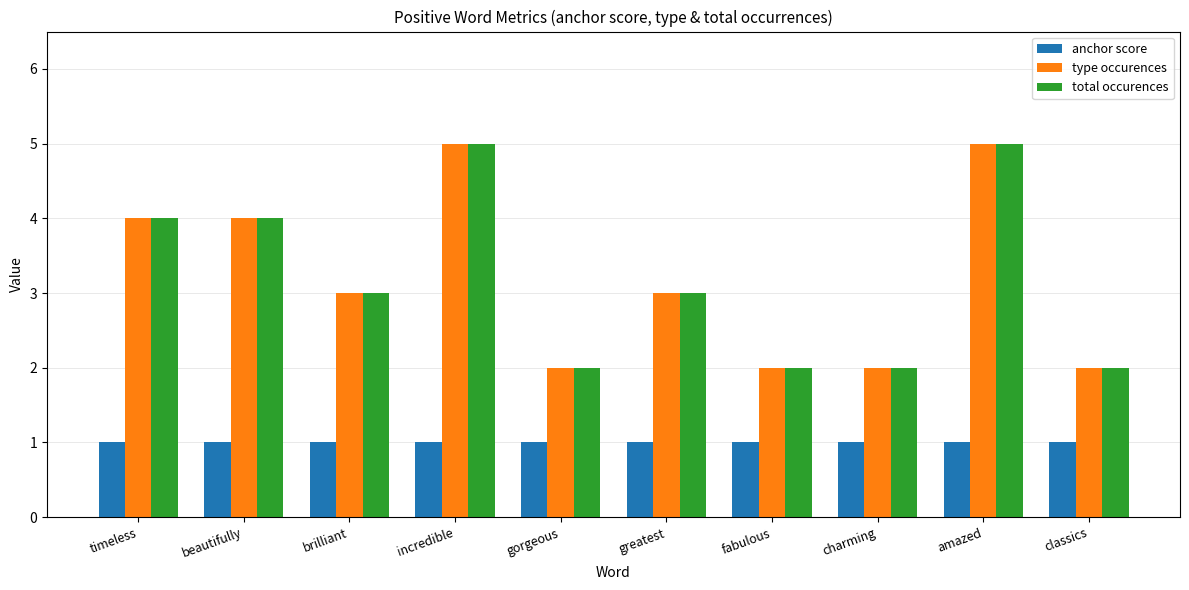

Reading right to left, extract all data points from this chart.

anchor score: classics=1	amazed=1	charming=1	fabulous=1	greatest=1	gorgeous=1	incredible=1	brilliant=1	beautifully=1	timeless=1
type occurences: classics=2	amazed=5	charming=2	fabulous=2	greatest=3	gorgeous=2	incredible=5	brilliant=3	beautifully=4	timeless=4
total occurences: classics=2	amazed=5	charming=2	fabulous=2	greatest=3	gorgeous=2	incredible=5	brilliant=3	beautifully=4	timeless=4